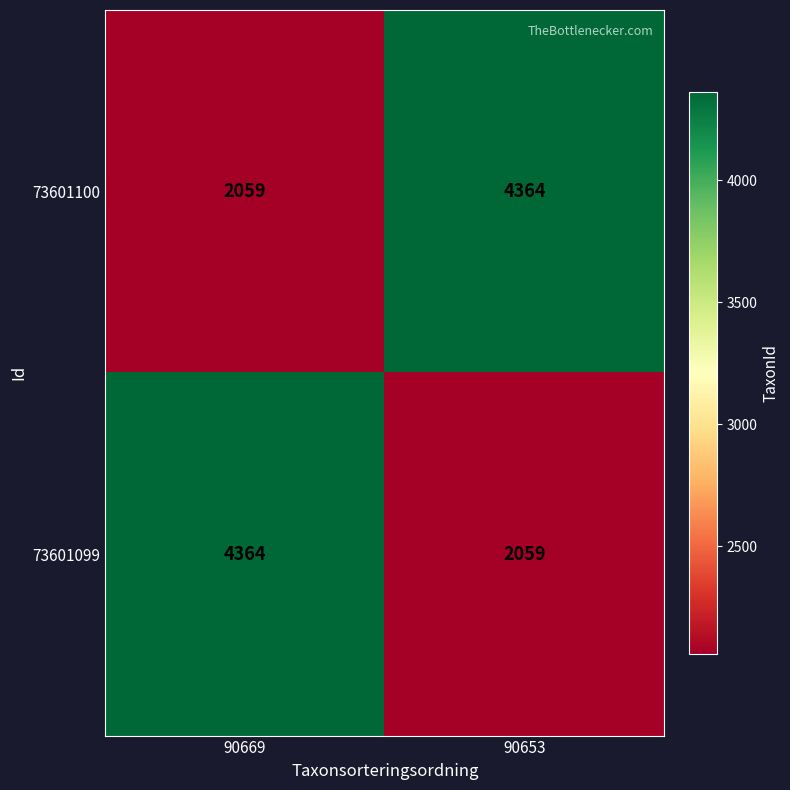

Is the value of 73601100 at 90653 greater than the value of 73601099 at 90653?

Yes